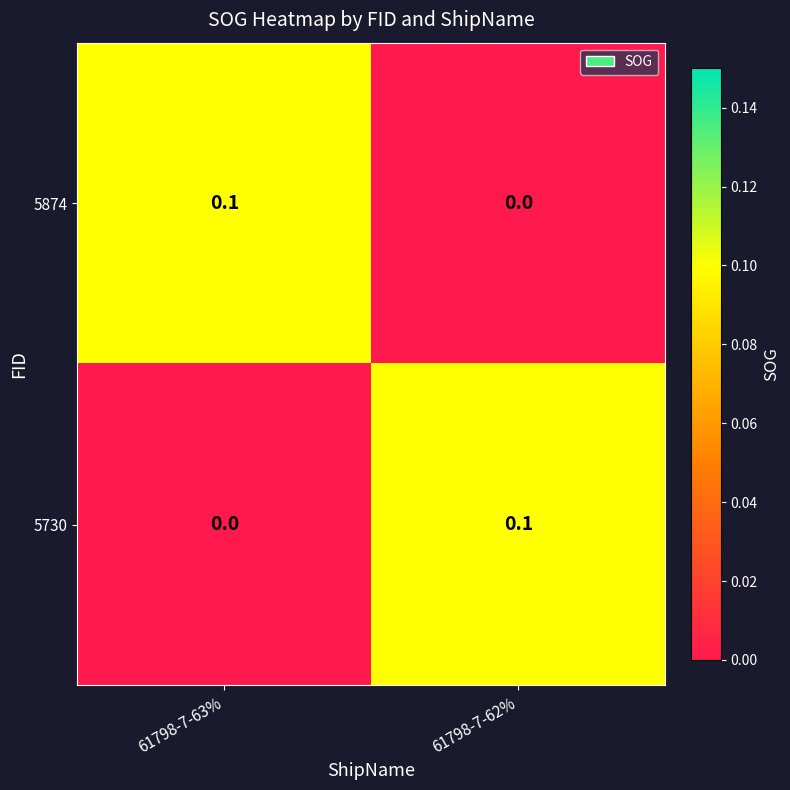

At which label is 5730 closest to 0?

61798-7-63%